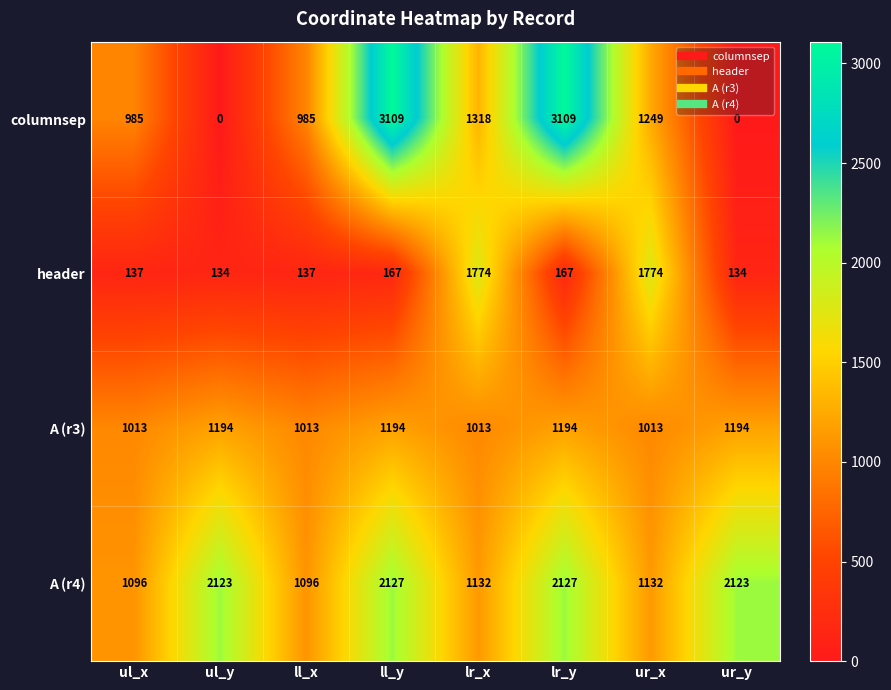

What is the difference between the maximum and minimum values in the header series?

1640